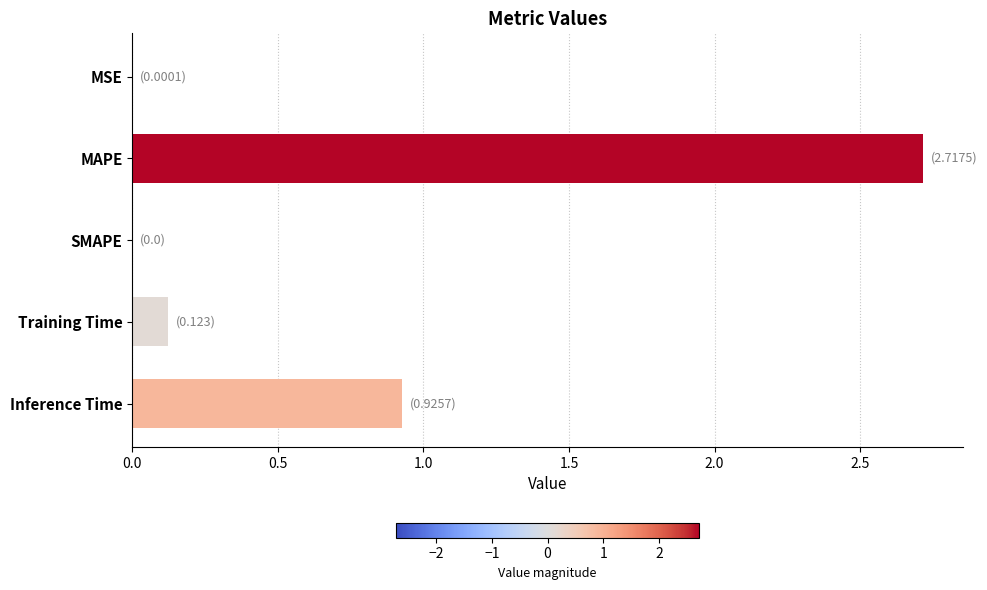

Which label corresponds to the largest value in the chart?

MAPE